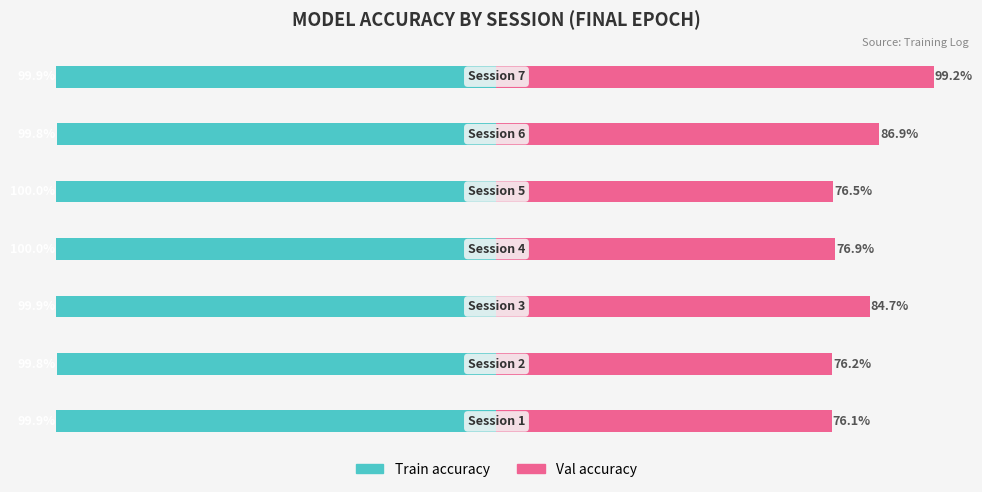

What are all the series names shown in the legend?

Train accuracy, Val accuracy